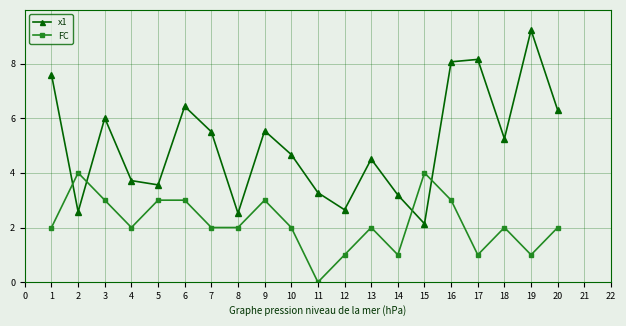

Is it true that x1 equals 3.3 at 11?

True